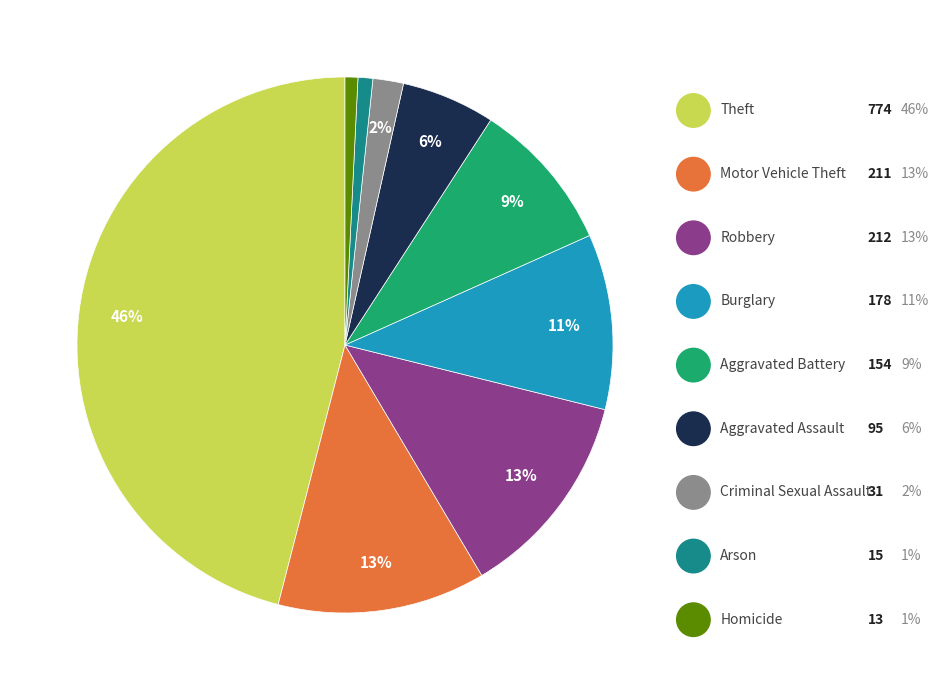

How many segments does this pie chart have?

9